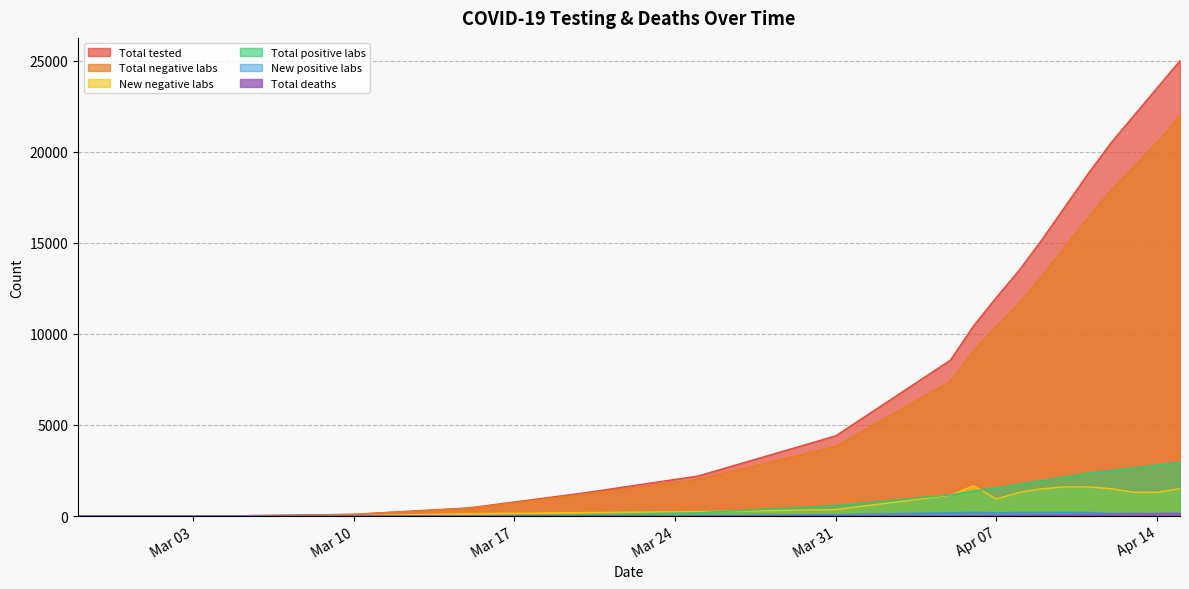

True or false: New positive labs and Total negative labs intersect in this chart.

False